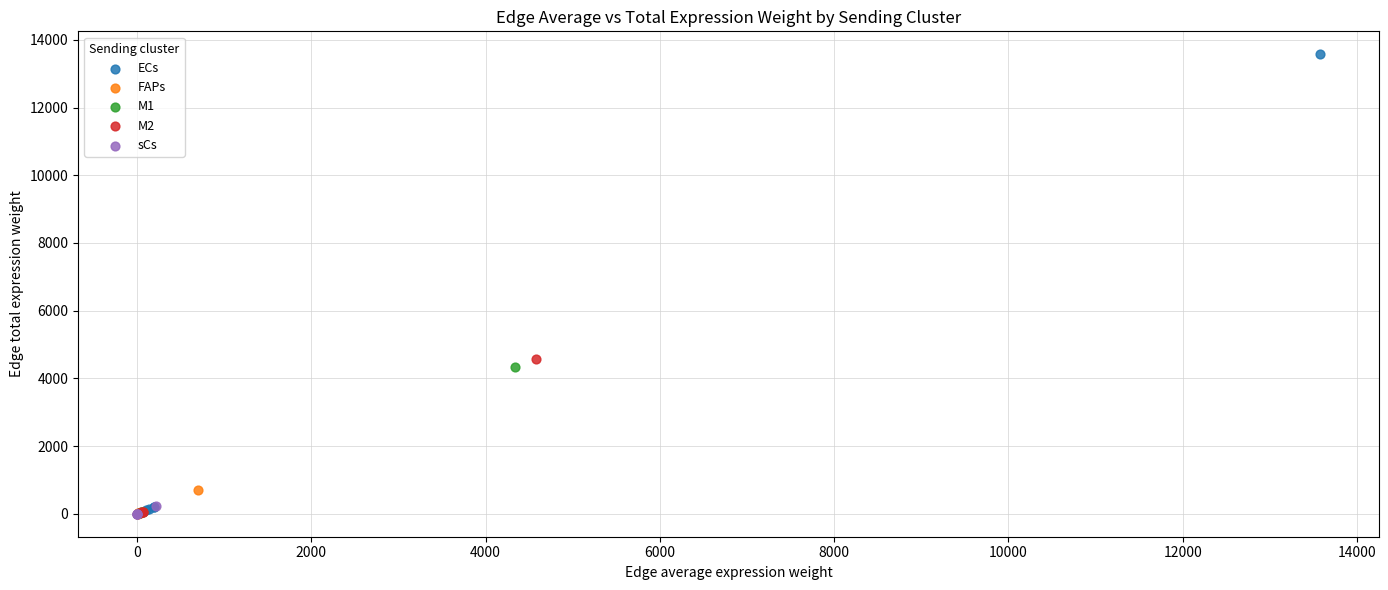

Which series contains the highest Y value?

ECs